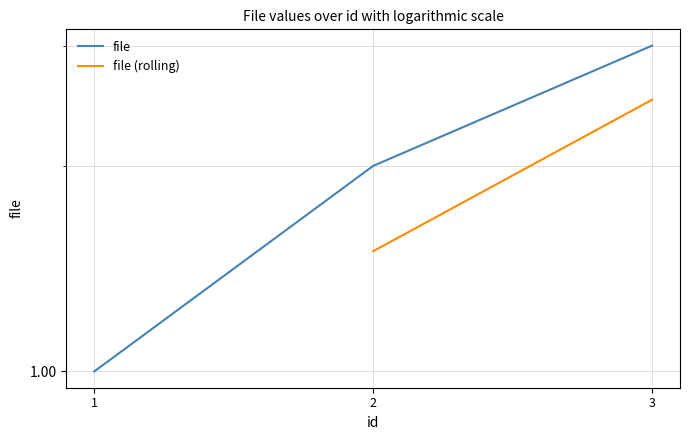

Does the chart display data point markers on the line(s)?

No